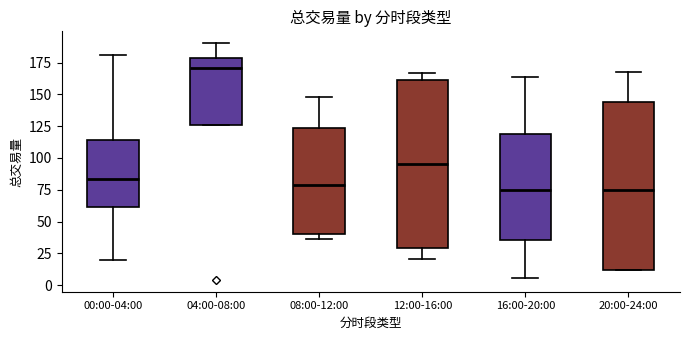

Which box's median line is the highest?

04:00-08:00